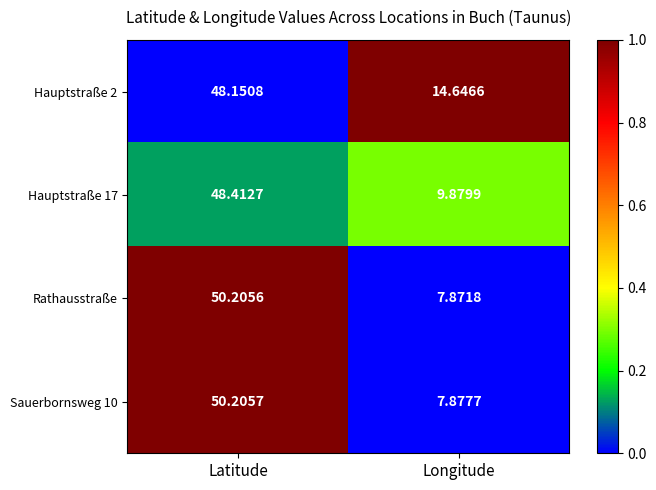

At which label does Hauptstraße 2 reach its peak?

Latitude